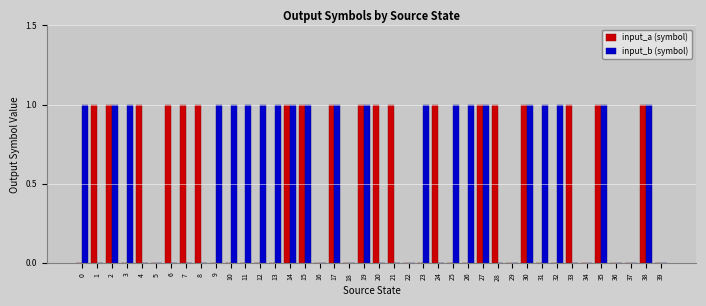

Count the input_b (symbol) values in the range 0 to 1.

40